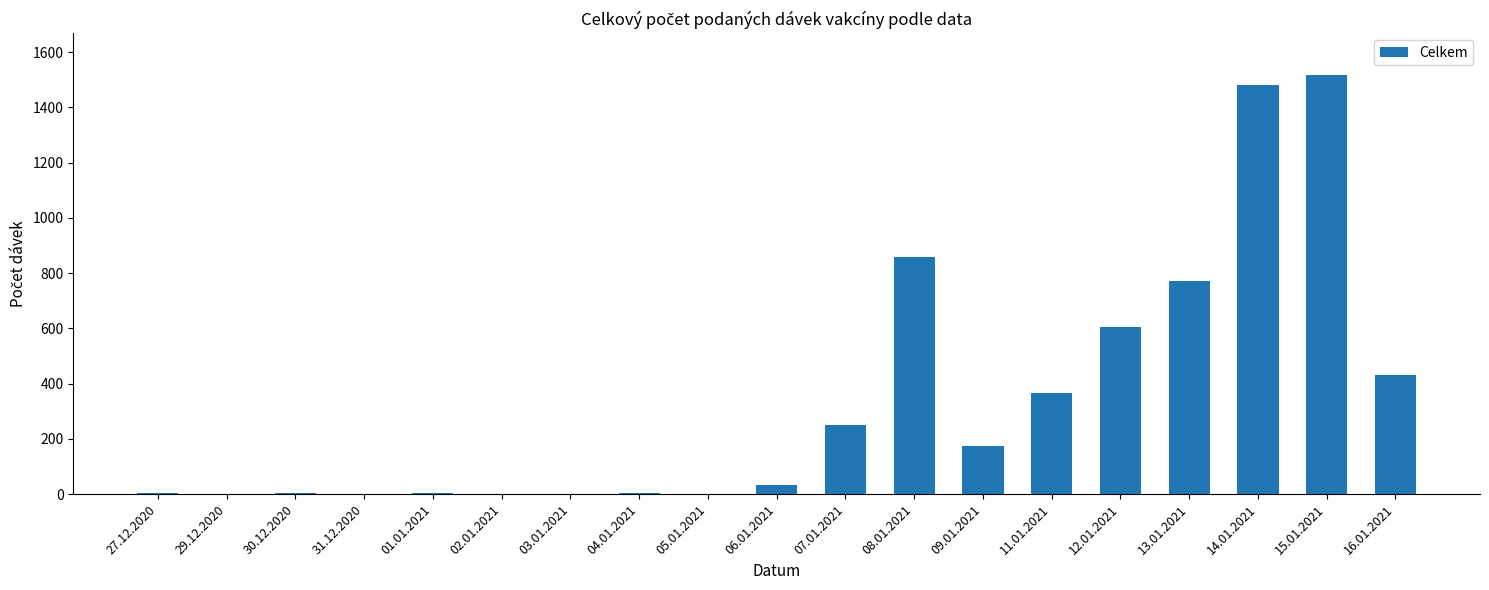

What is the average value?

343